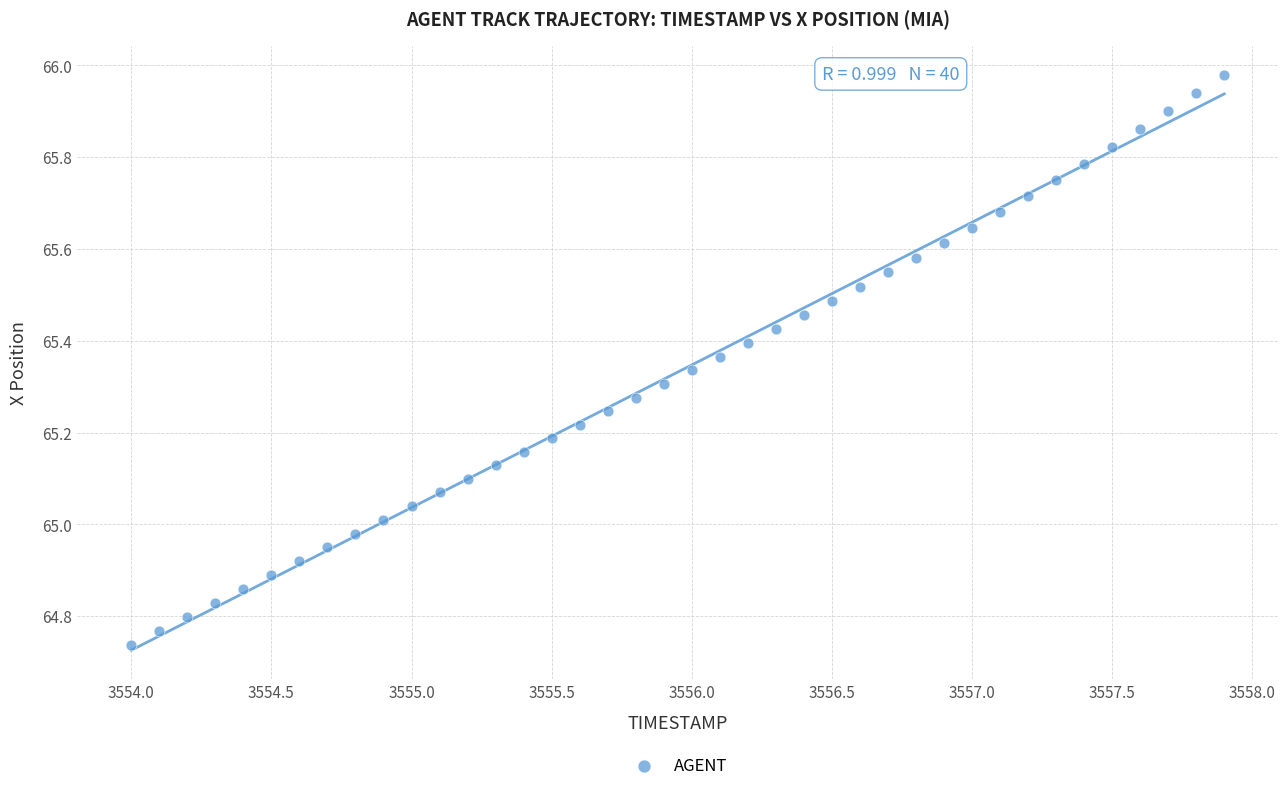

What is the range of Y values (max minus min)?

1.2